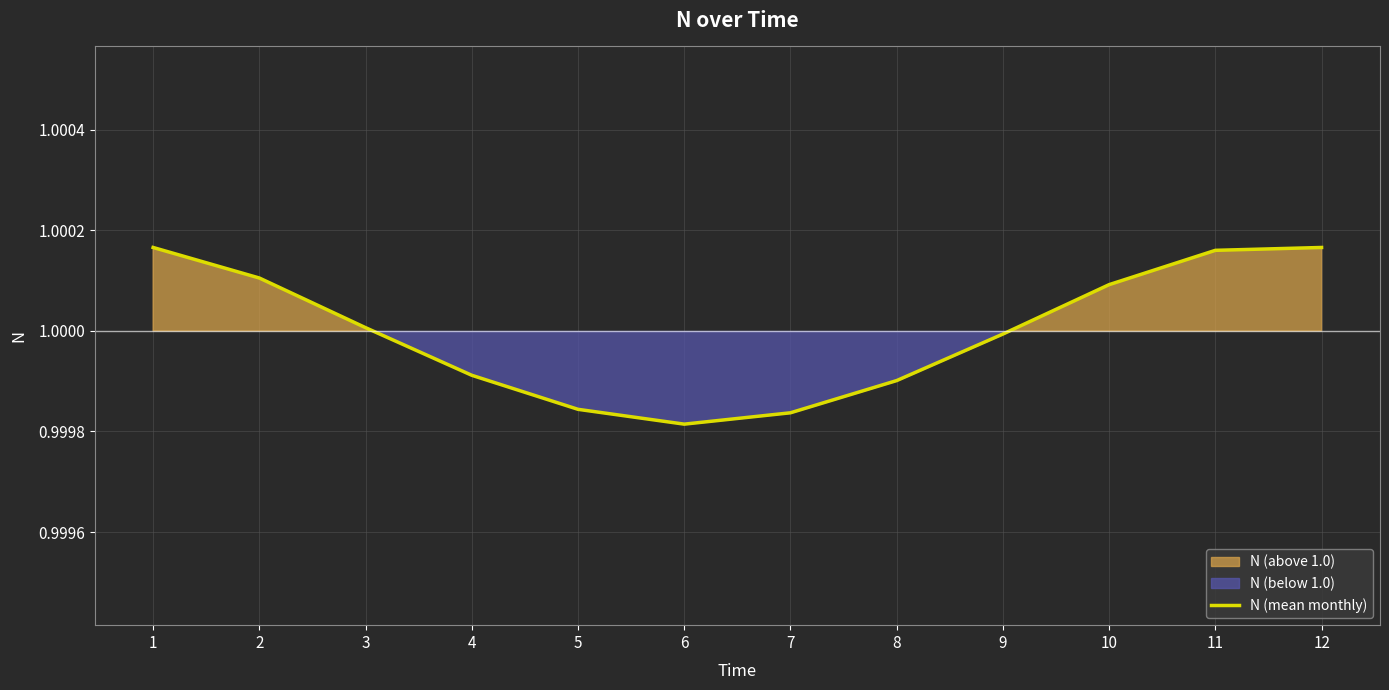

What value does the data have at 2?

1.0